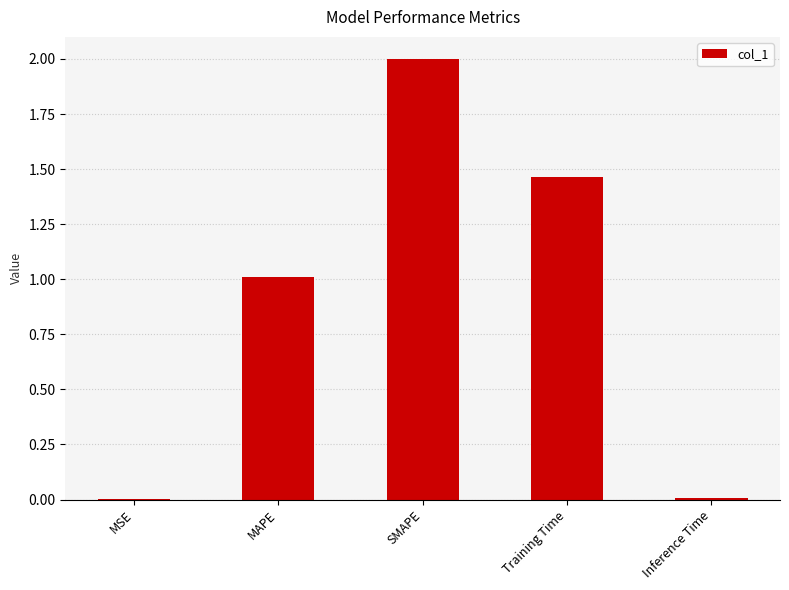

What is the ratio of the value at SMAPE to the value at Training Time?

1.4